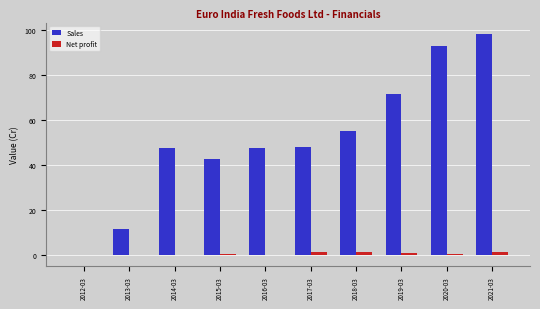

Is the value of Sales at 2019-03 greater than the value of Net profit at 2017-03?

Yes